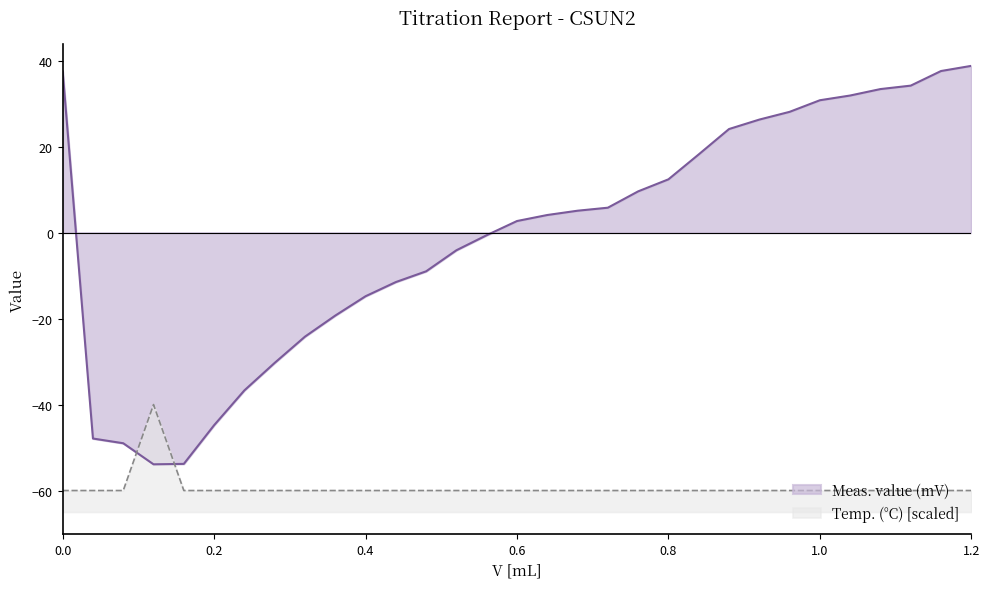

Where is the first local maximum for Temp. (C)?

0.12